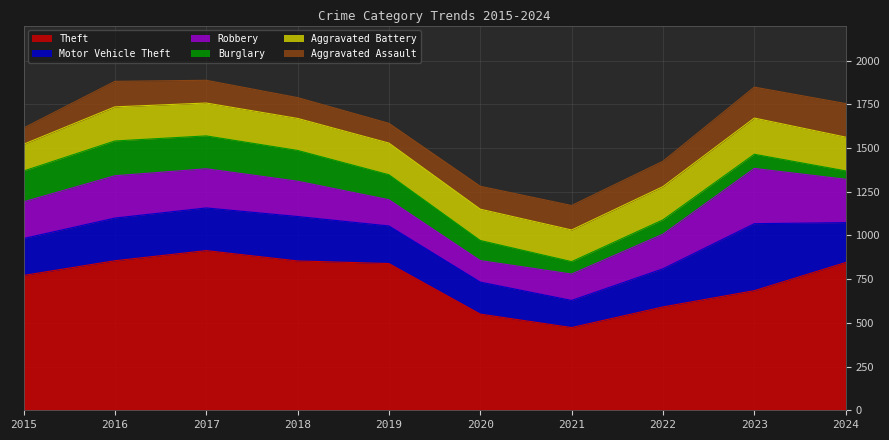

The Robbery series shows 248 at 2024. True or false?

True